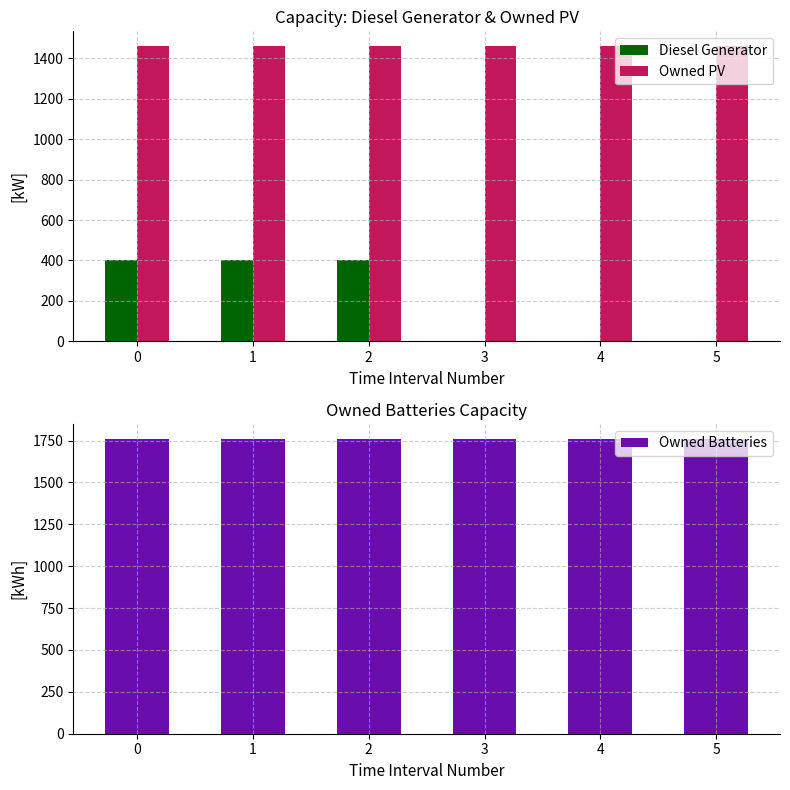

What is the sum of the Owned Batteries values at 0 and 2?

3524